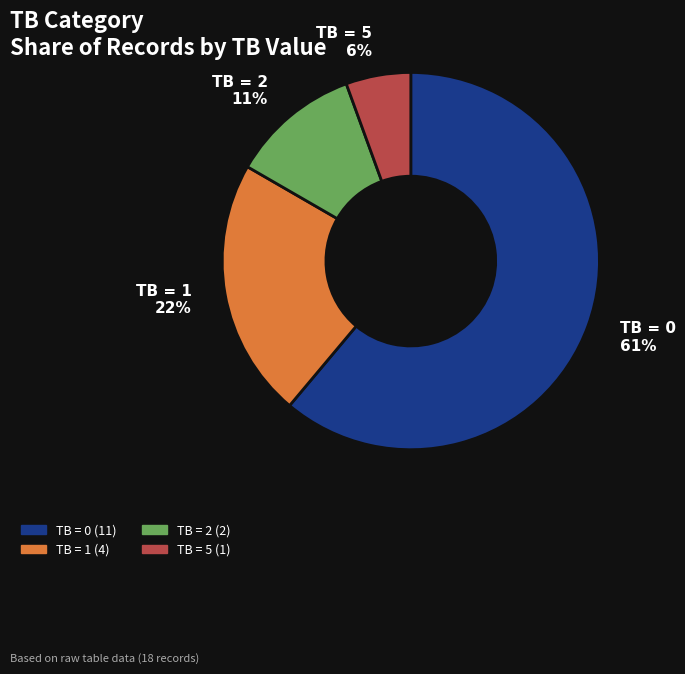

What is the smallest slice in the pie chart?

TB = 5